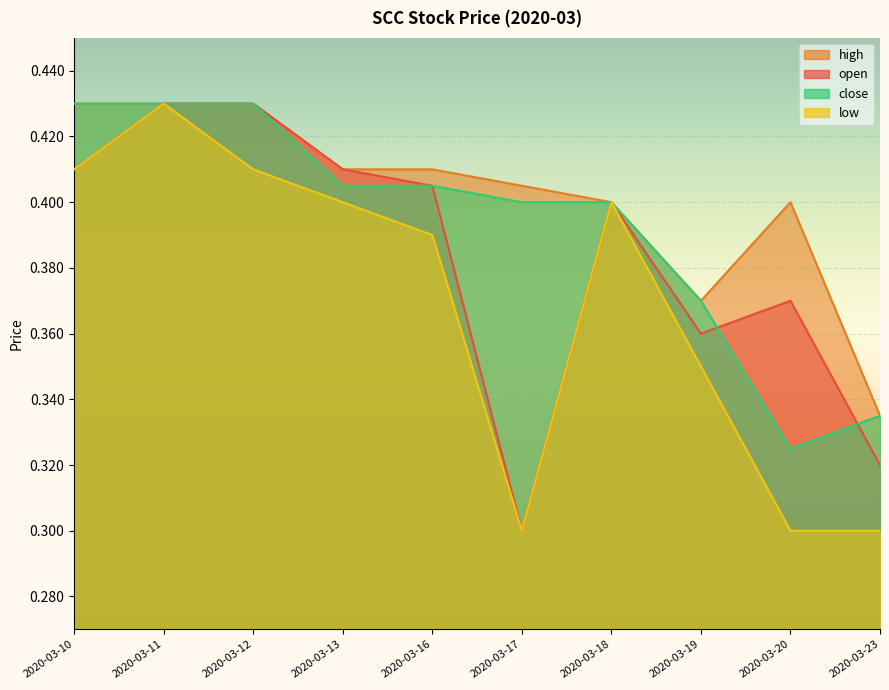

Rank the categories by high value from lowest to highest.

2020-03-23, 2020-03-19, 2020-03-18, 2020-03-20, 2020-03-17, 2020-03-13, 2020-03-16, 2020-03-10, 2020-03-11, 2020-03-12